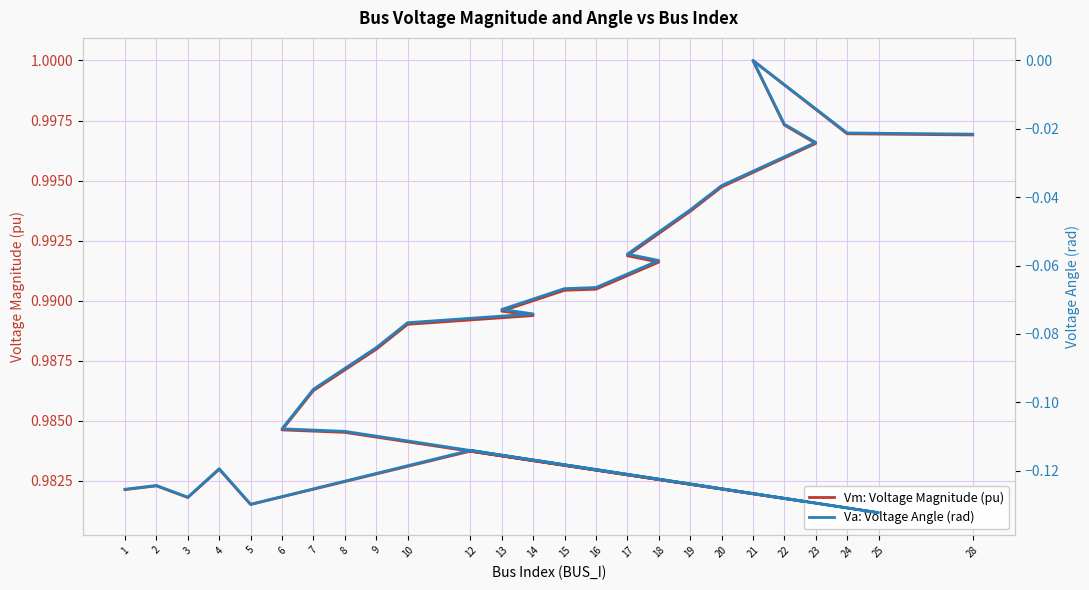

What is the difference between the highest and lowest values at 12?

1.1